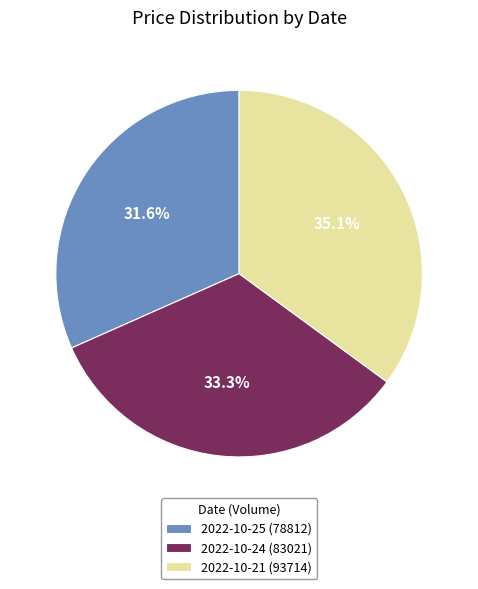

What percentage do 2022-10-24 (83021) and 2022-10-25 (78812) together represent?

64.9%